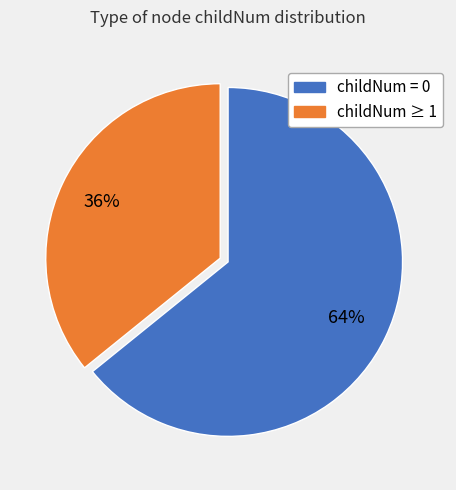

Is there any slice that represents more than half of the pie?

Yes